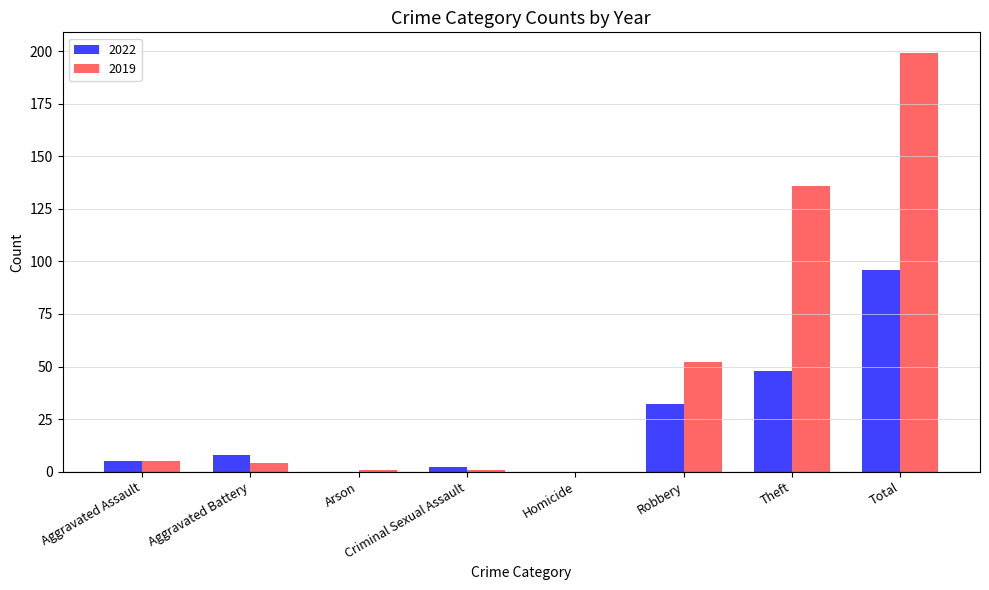

What is the highest value of the 2022 series?

96